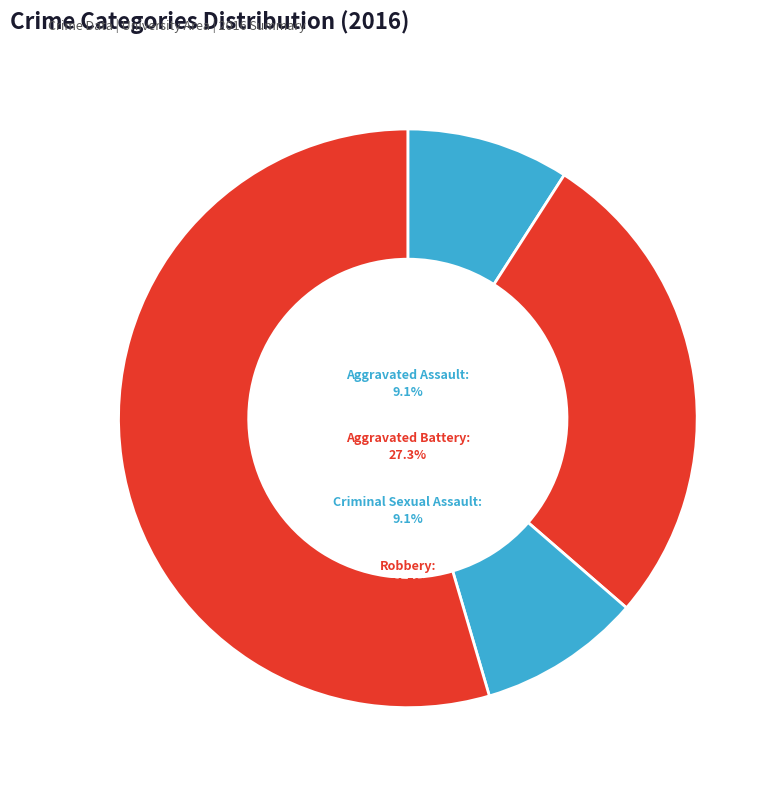

What percentage do Robbery and Criminal Sexual Assault together represent?

63.6%